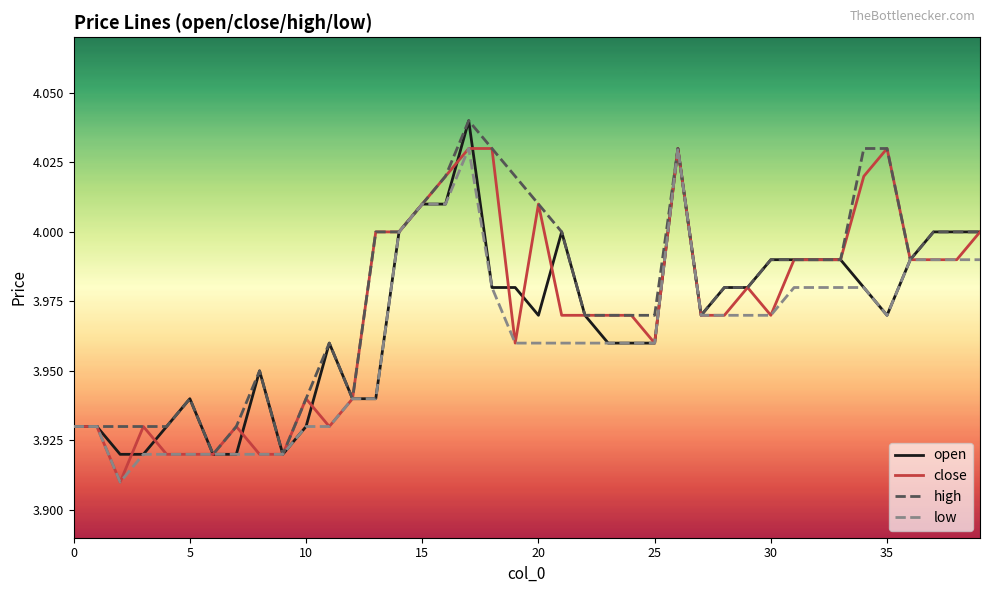

Does the chart have visible grid lines?

No